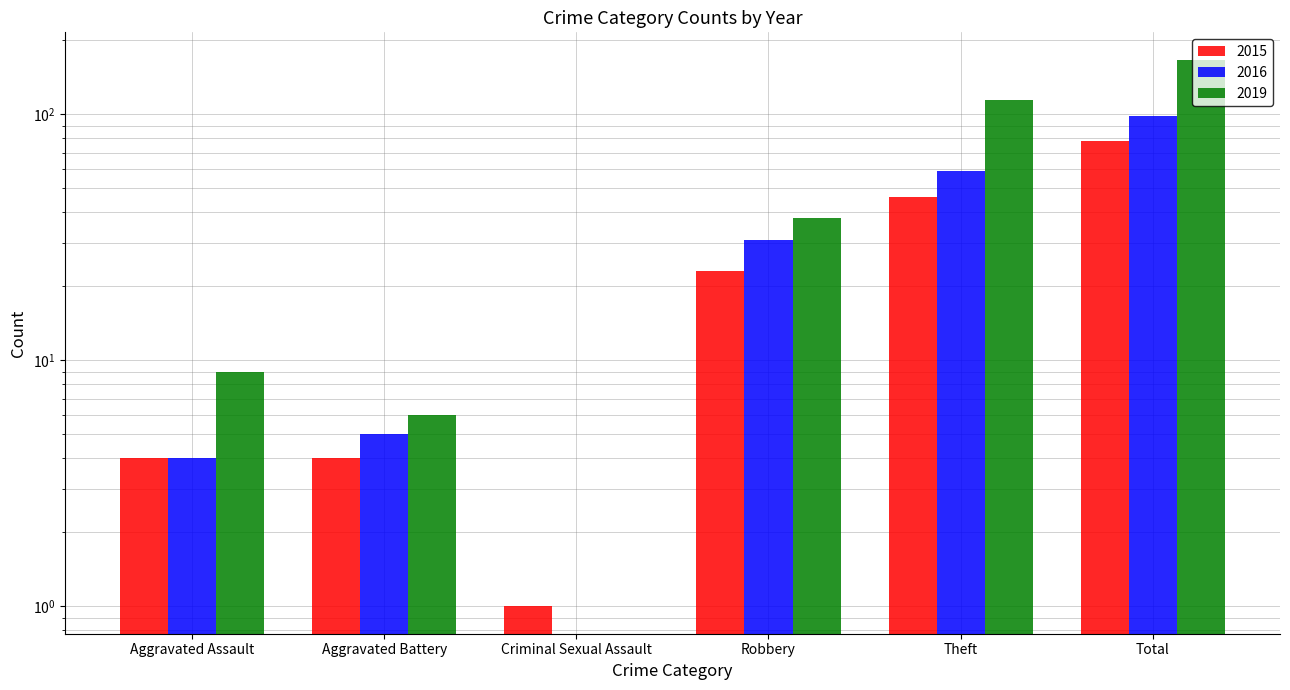

Is it true that 2015 equals 78 at Total?

True